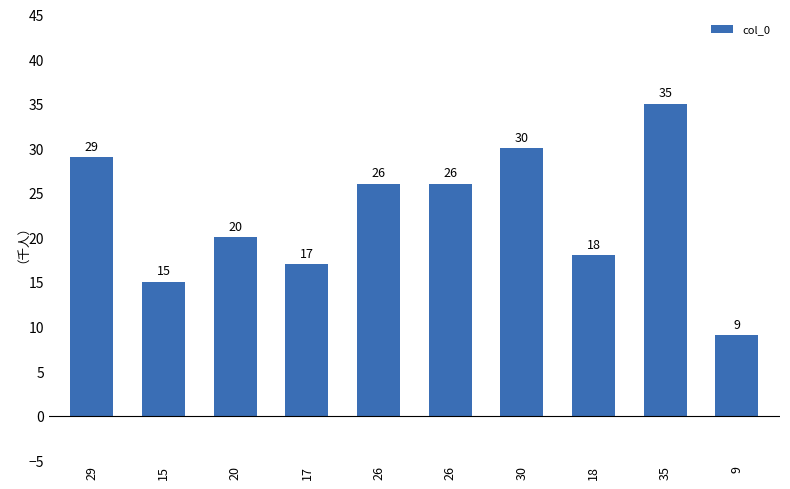

What is the difference between the values at 15 and 17?

2